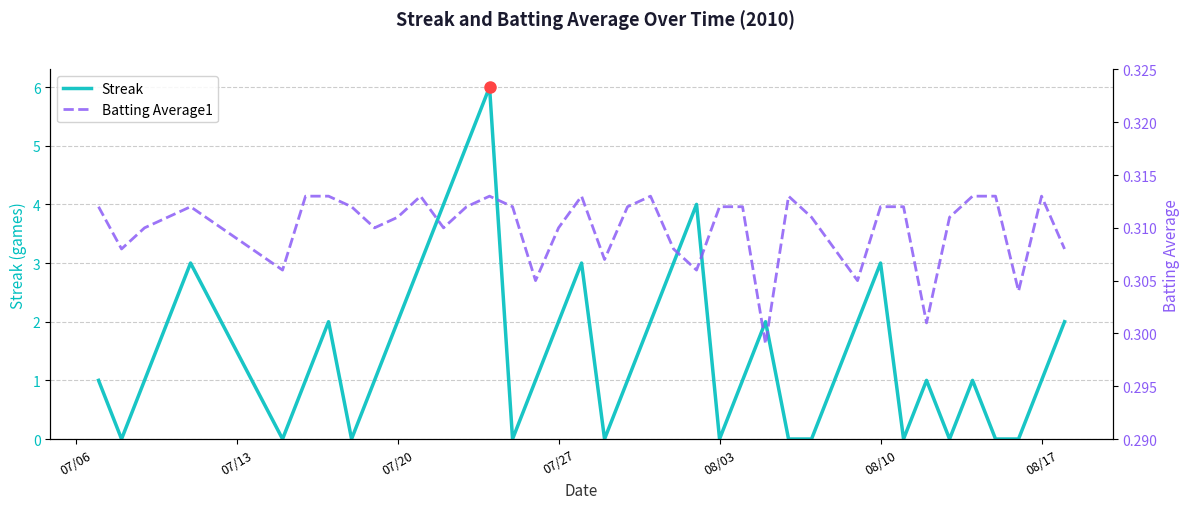

Which series has the largest total across all categories?

Streak